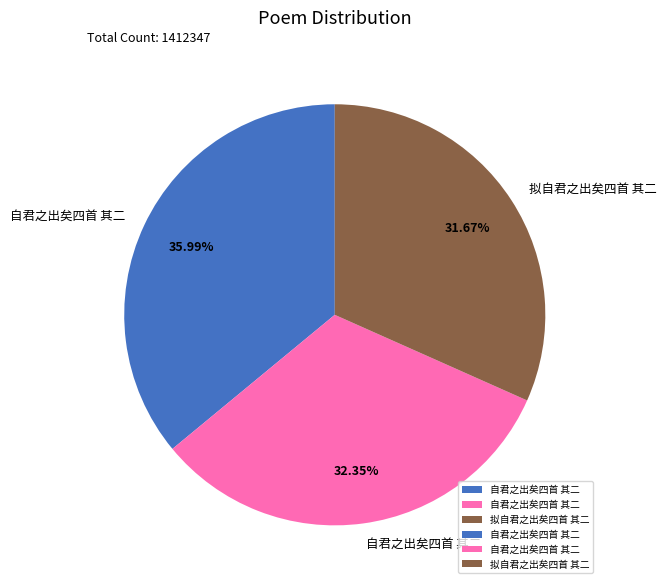

To the nearest percent, what is the average slice percentage?

33%